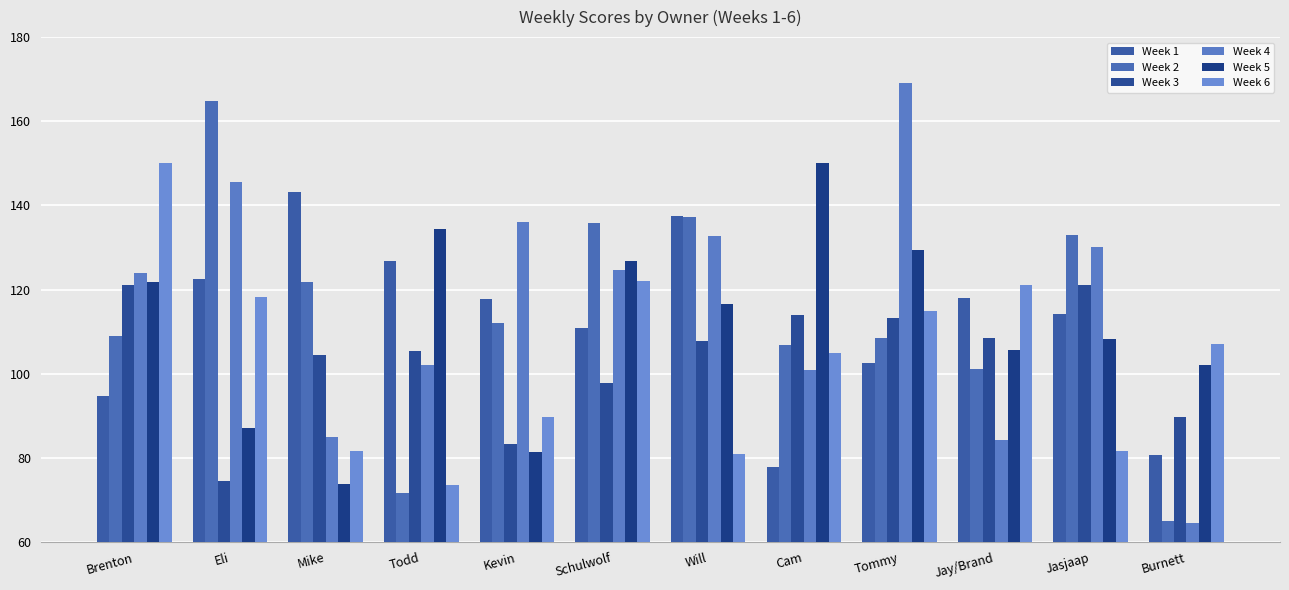

Reading left to right, transcribe all the data shown in this chart.

Week 1: 94.6	122.5	143.2	126.9	117.8	110.9	137.5	77.8	102.5	117.9	114.2	80.7
Week 2: 108.9	164.8	121.7	71.7	112.1	135.9	137.2	106.9	108.4	101.2	132.9	65.1
Week 3: 121.1	74.5	104.4	105.4	83.4	97.8	107.8	113.9	113.3	108.6	121.0	89.7
Week 4: 124.0	145.6	84.9	102.1	136.2	124.7	132.7	100.9	169.0	84.3	130.1	64.6
Week 5: 121.7	87.1	73.9	134.4	81.3	126.8	116.6	150.0	129.5	105.6	108.2	102.1
Week 6: 150.1	118.3	81.5	73.5	89.7	122.0	81.0	105.0	114.9	121.1	81.7	107.1